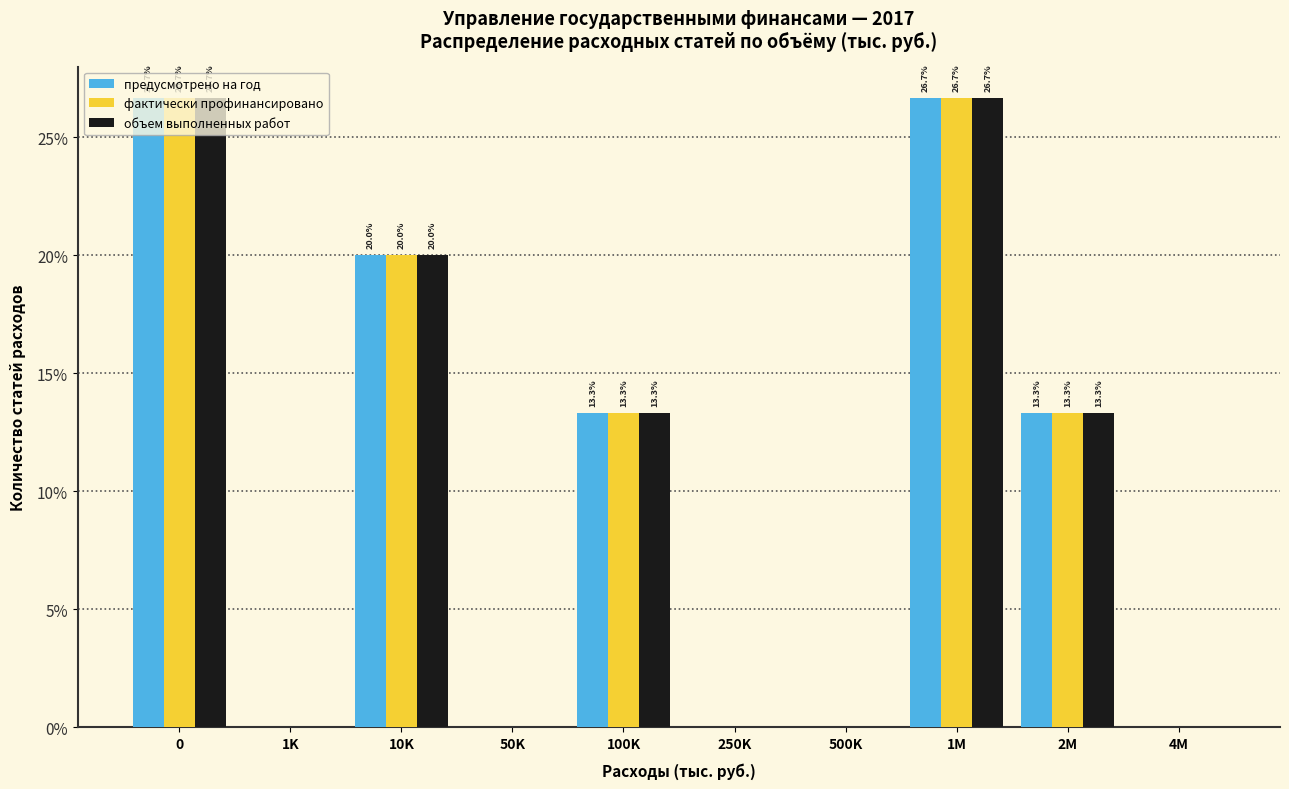

The value of фактически профинансировано at 1K is 0.0. True or false?

True